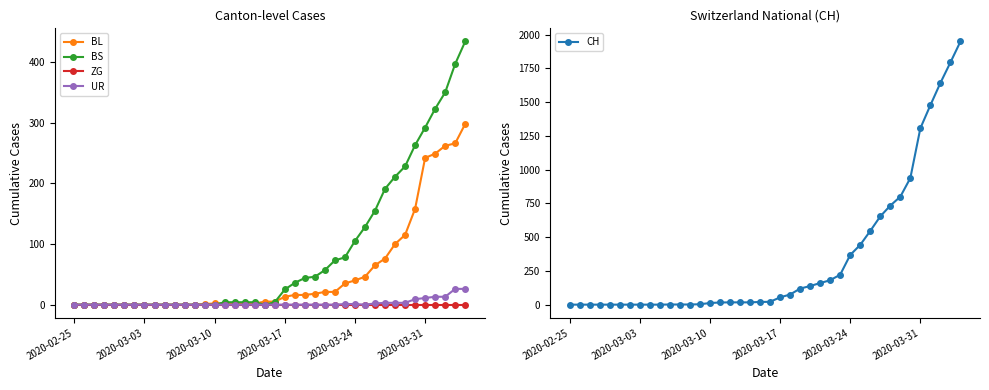

Is the value of UR at 39 greater than the value of CH at 10?

Yes